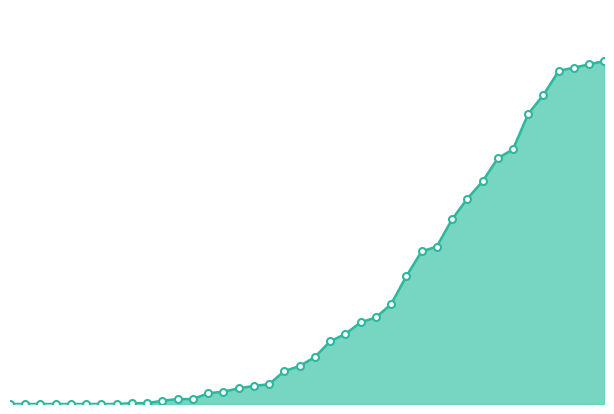

How many lines are shown in the chart?

1